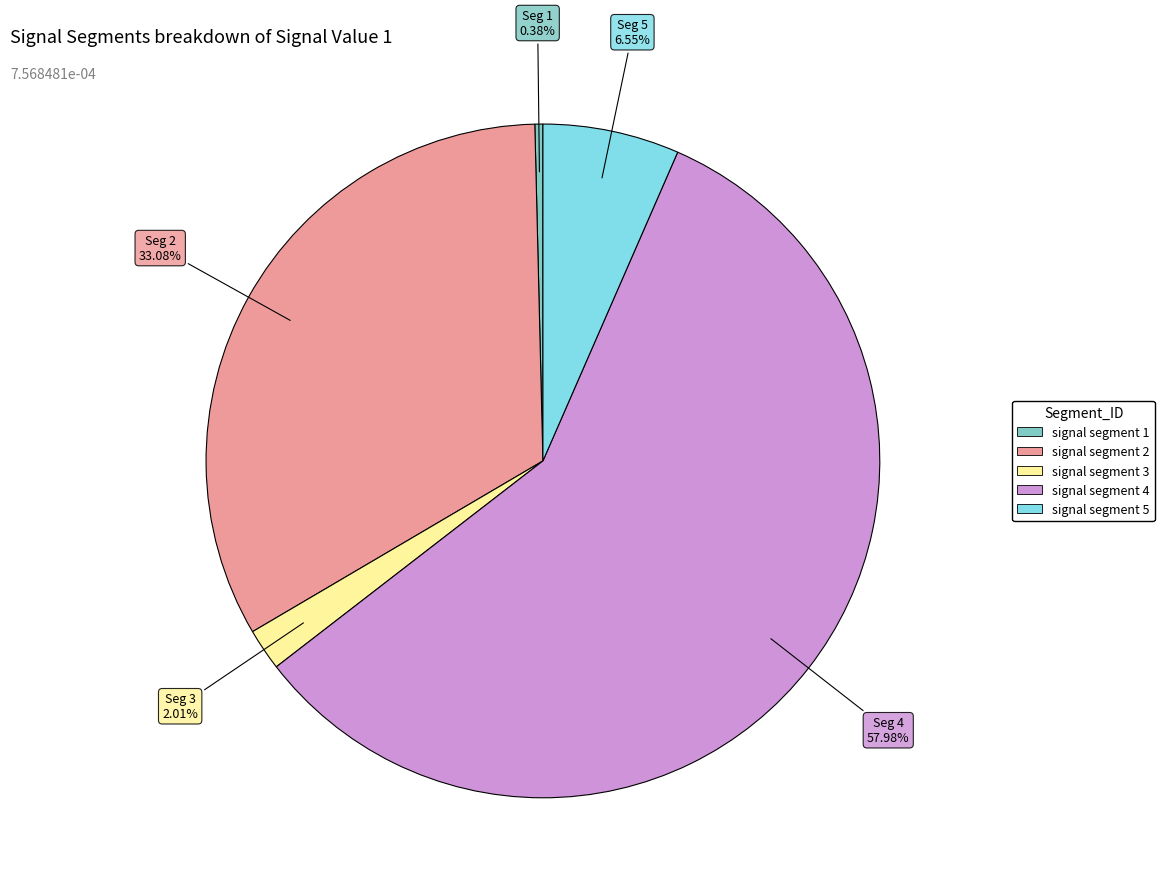

What is the smallest slice in the pie chart?

signal segment 1